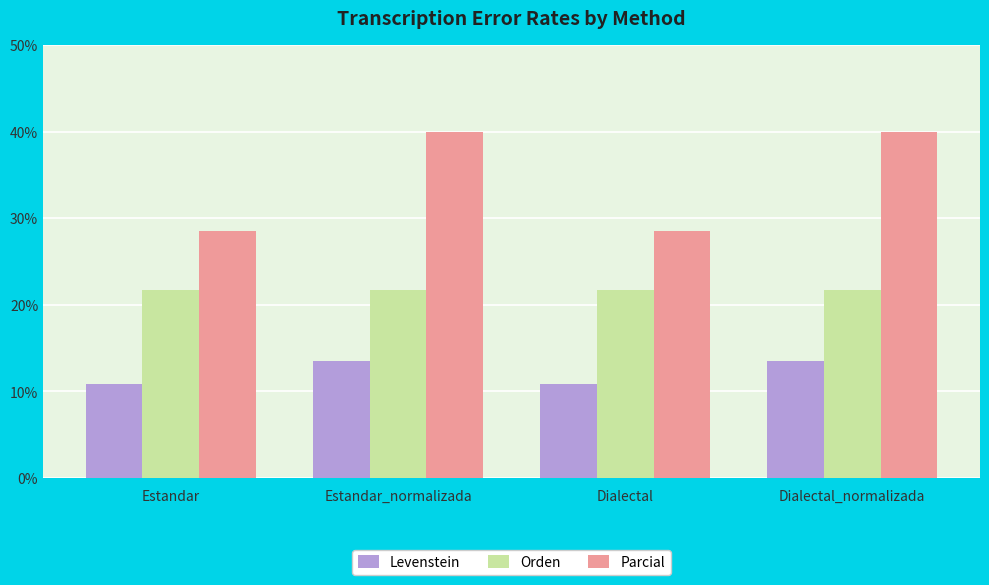

Reading right to left, transcribe all the data shown in this chart.

Levenstein: Dialectal_normalizada=13.5	Dialectal=10.8	Estandar_normalizada=13.5	Estandar=10.8
Orden: Dialectal_normalizada=21.7	Dialectal=21.7	Estandar_normalizada=21.7	Estandar=21.7
Parcial: Dialectal_normalizada=40.0	Dialectal=28.6	Estandar_normalizada=40.0	Estandar=28.6